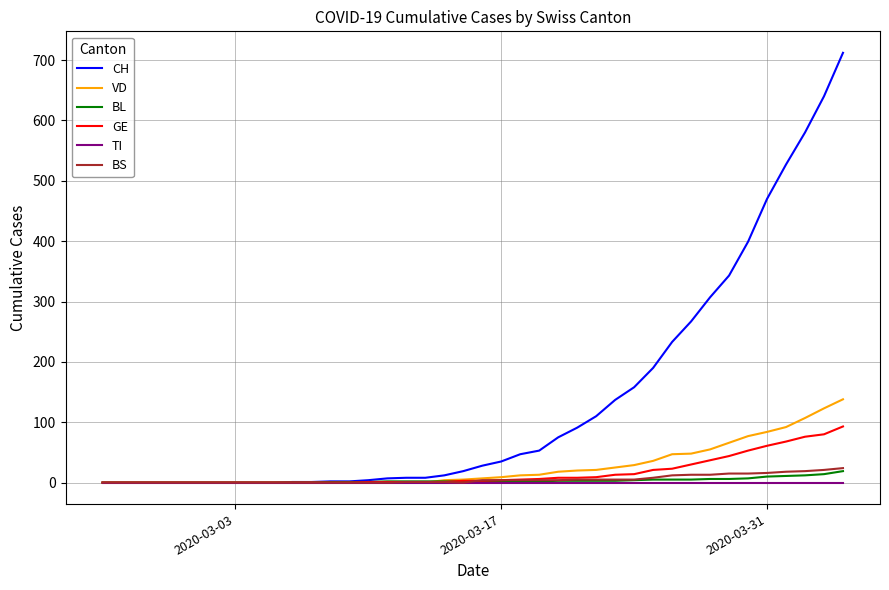

Which series has the widest spread of values?

CH